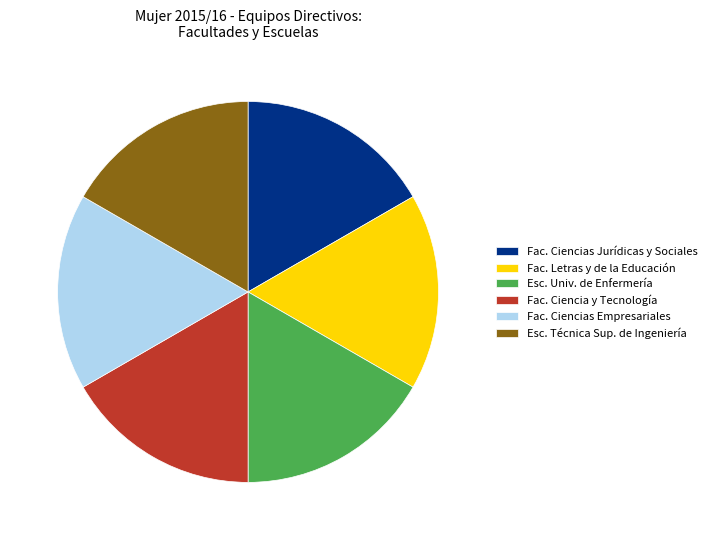

Does Fac. Ciencia y Tecnología account for over 50% of the chart?

No